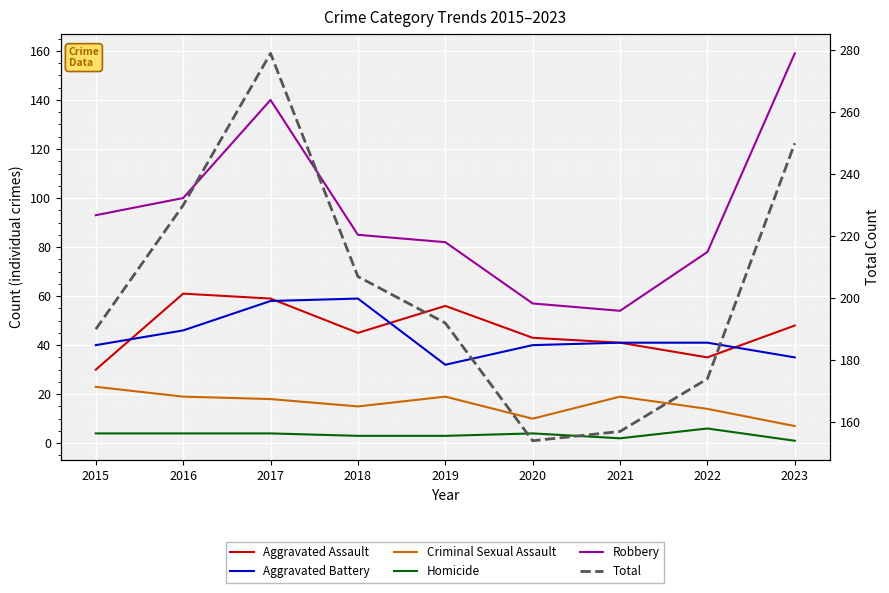

Is this an area chart (filled region under the line)?

No